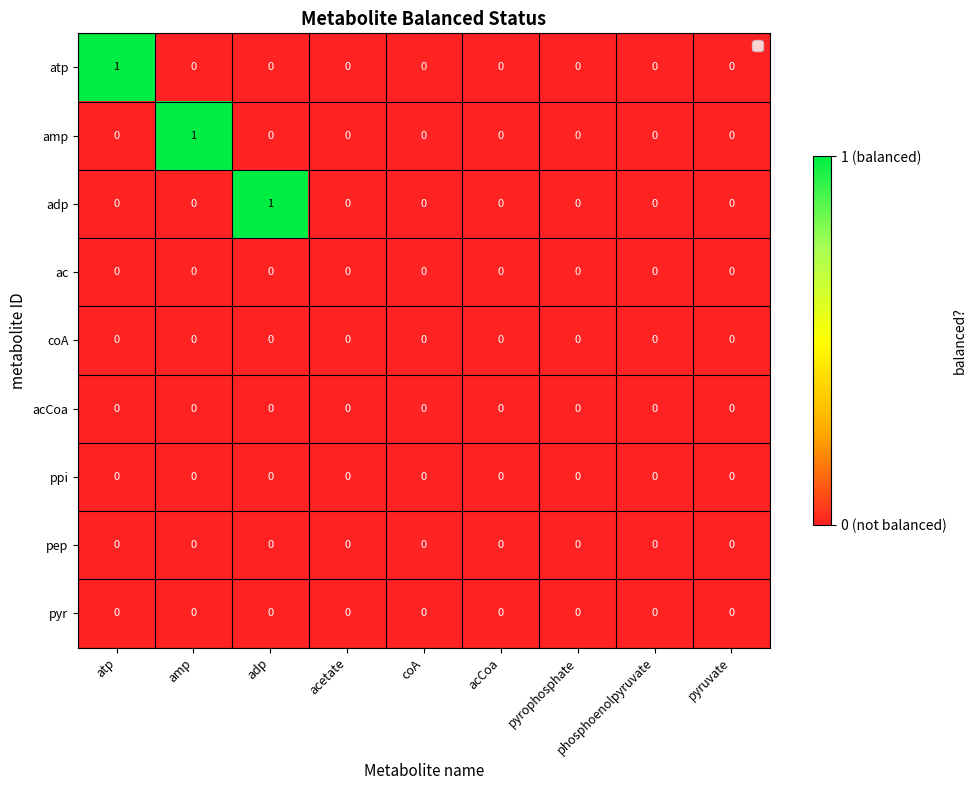

At which label does adp reach its peak?

adp